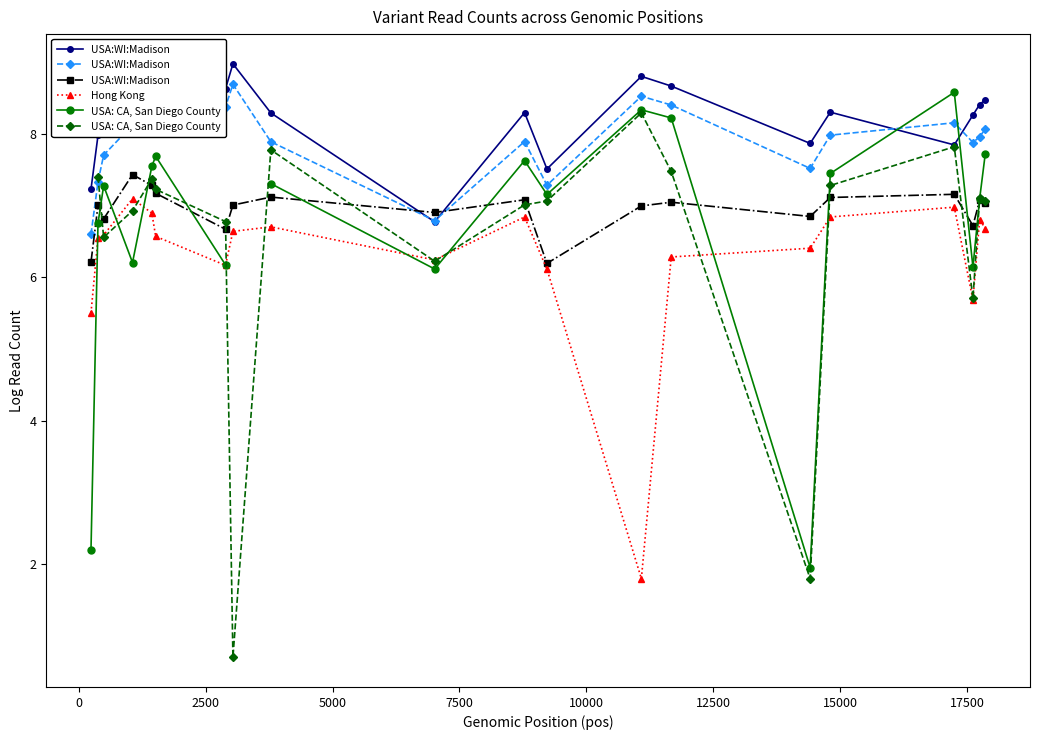

What is the minimum value for Hong Kong?

1.8